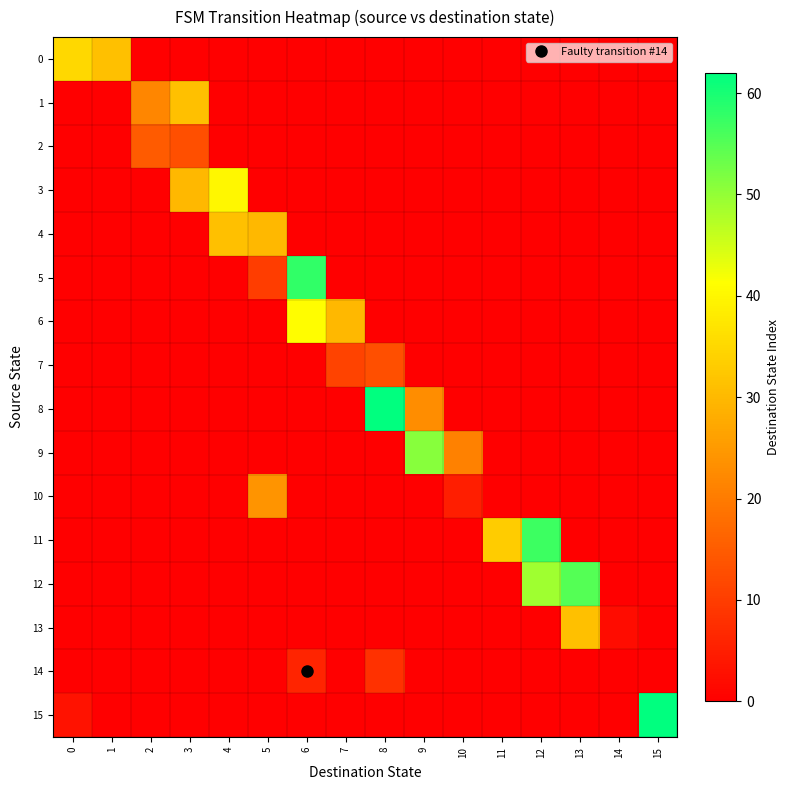

Reading right to left, list all the values displayed in this chart.

0: 15=0	14=0	13=0	12=0	11=0	10=0	9=0	8=0	7=0	6=0	5=0	4=0	3=0	2=0	1=31	0=35
1: 15=0	14=0	13=0	12=0	11=0	10=0	9=0	8=0	7=0	6=0	5=0	4=0	3=31	2=22	1=0	0=0
2: 15=0	14=0	13=0	12=0	11=0	10=0	9=0	8=0	7=0	6=0	5=0	4=0	3=13	2=15	1=0	0=0
3: 15=0	14=0	13=0	12=0	11=0	10=0	9=0	8=0	7=0	6=0	5=0	4=40	3=30	2=0	1=0	0=0
4: 15=0	14=0	13=0	12=0	11=0	10=0	9=0	8=0	7=0	6=0	5=30	4=31	3=0	2=0	1=0	0=0
5: 15=0	14=0	13=0	12=0	11=0	10=0	9=0	8=0	7=0	6=58	5=10	4=0	3=0	2=0	1=0	0=0
6: 15=0	14=0	13=0	12=0	11=0	10=0	9=0	8=0	7=30	6=41	5=0	4=0	3=0	2=0	1=0	0=0
7: 15=0	14=0	13=0	12=0	11=0	10=0	9=0	8=13	7=11	6=0	5=0	4=0	3=0	2=0	1=0	0=0
8: 15=0	14=0	13=0	12=0	11=0	10=0	9=23	8=62	7=0	6=0	5=0	4=0	3=0	2=0	1=0	0=0
9: 15=0	14=0	13=0	12=0	11=0	10=21	9=51	8=0	7=0	6=0	5=0	4=0	3=0	2=0	1=0	0=0
10: 15=0	14=0	13=0	12=0	11=0	10=5	9=0	8=0	7=0	6=0	5=24	4=0	3=0	2=0	1=0	0=0
11: 15=0	14=0	13=0	12=57	11=33	10=0	9=0	8=0	7=0	6=0	5=0	4=0	3=0	2=0	1=0	0=0
12: 15=0	14=0	13=55	12=49	11=0	10=0	9=0	8=0	7=0	6=0	5=0	4=0	3=0	2=0	1=0	0=0
13: 15=0	14=2	13=31	12=0	11=0	10=0	9=0	8=0	7=0	6=0	5=0	4=0	3=0	2=0	1=0	0=0
14: 15=0	14=0	13=0	12=0	11=0	10=0	9=0	8=8	7=0	6=6	5=0	4=0	3=0	2=0	1=0	0=0
15: 15=62	14=0	13=0	12=0	11=0	10=0	9=0	8=0	7=0	6=0	5=0	4=0	3=0	2=0	1=0	0=3